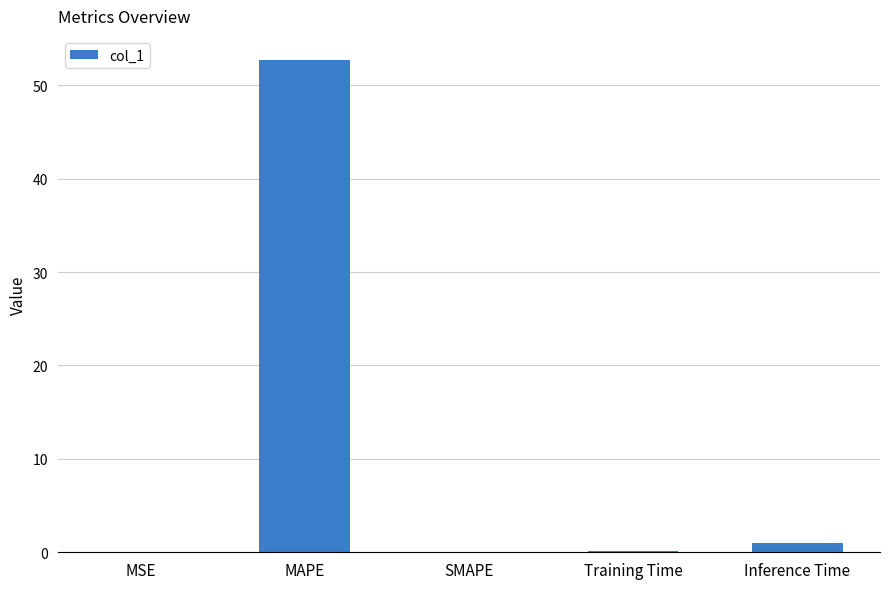

What is the maximum value shown in the chart?

52.7